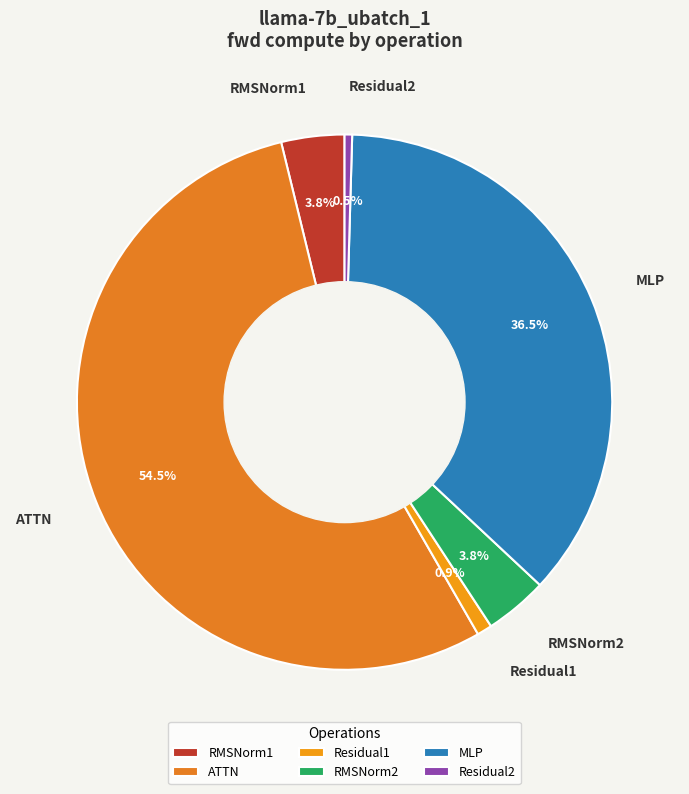

Which category accounts for the majority?

ATTN